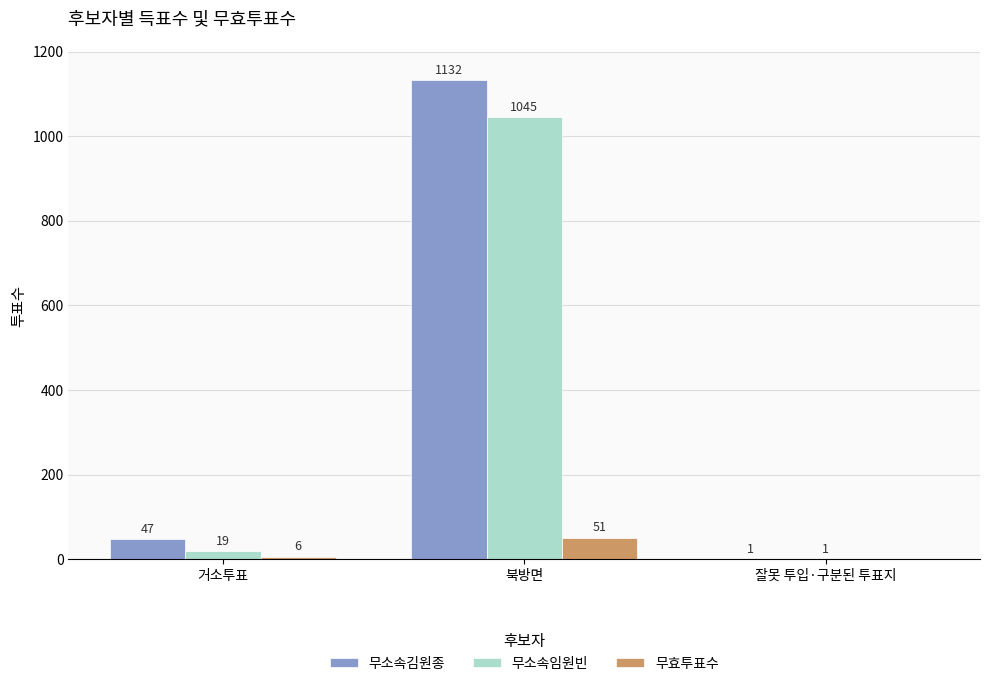

What is the total value across all series at 북방면?

2228